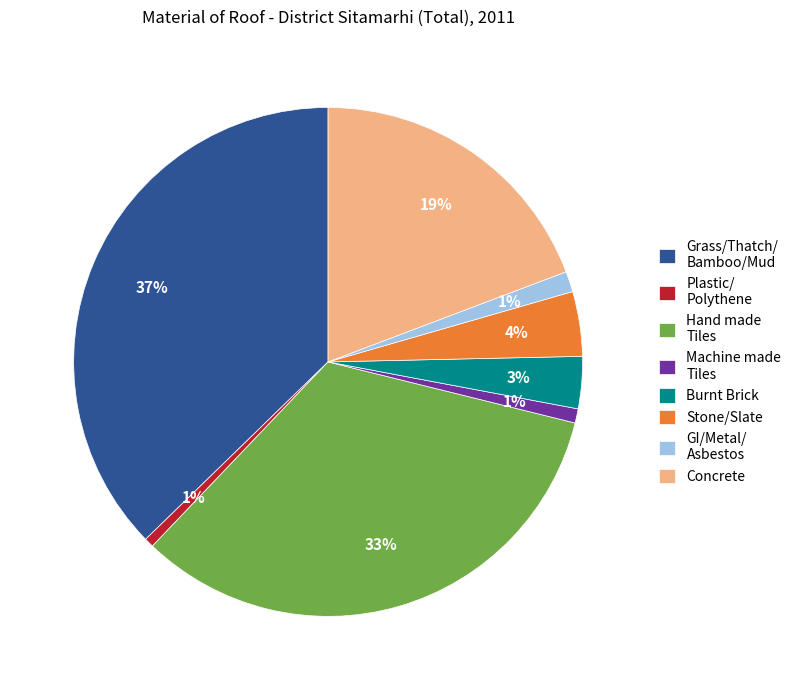

Is the sum of Burnt Brick and Concrete greater than half?

No